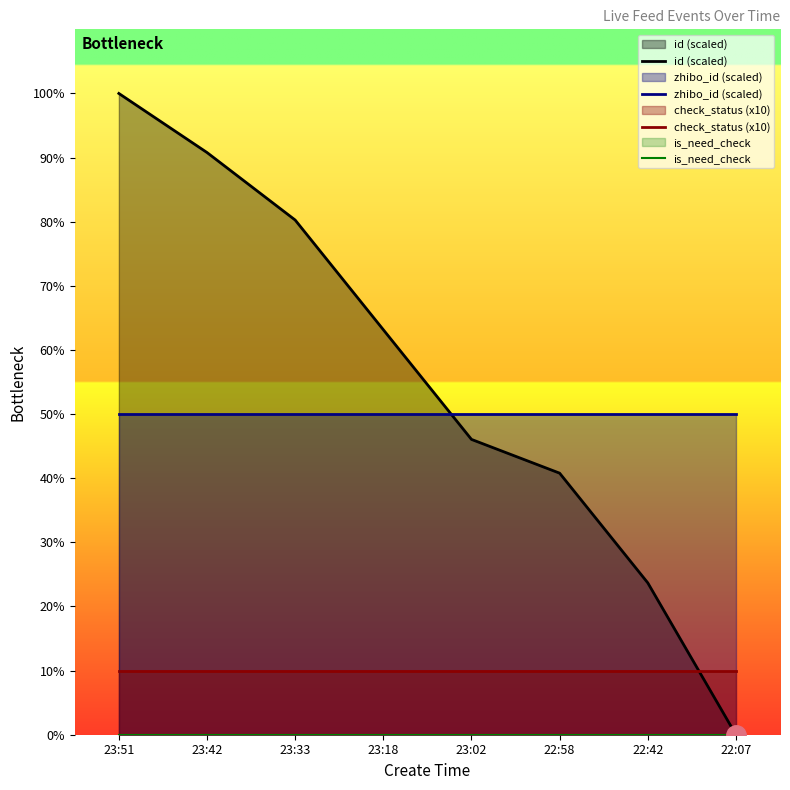

True or false: check_status (x10) and zhibo_id (scaled) intersect in this chart.

False